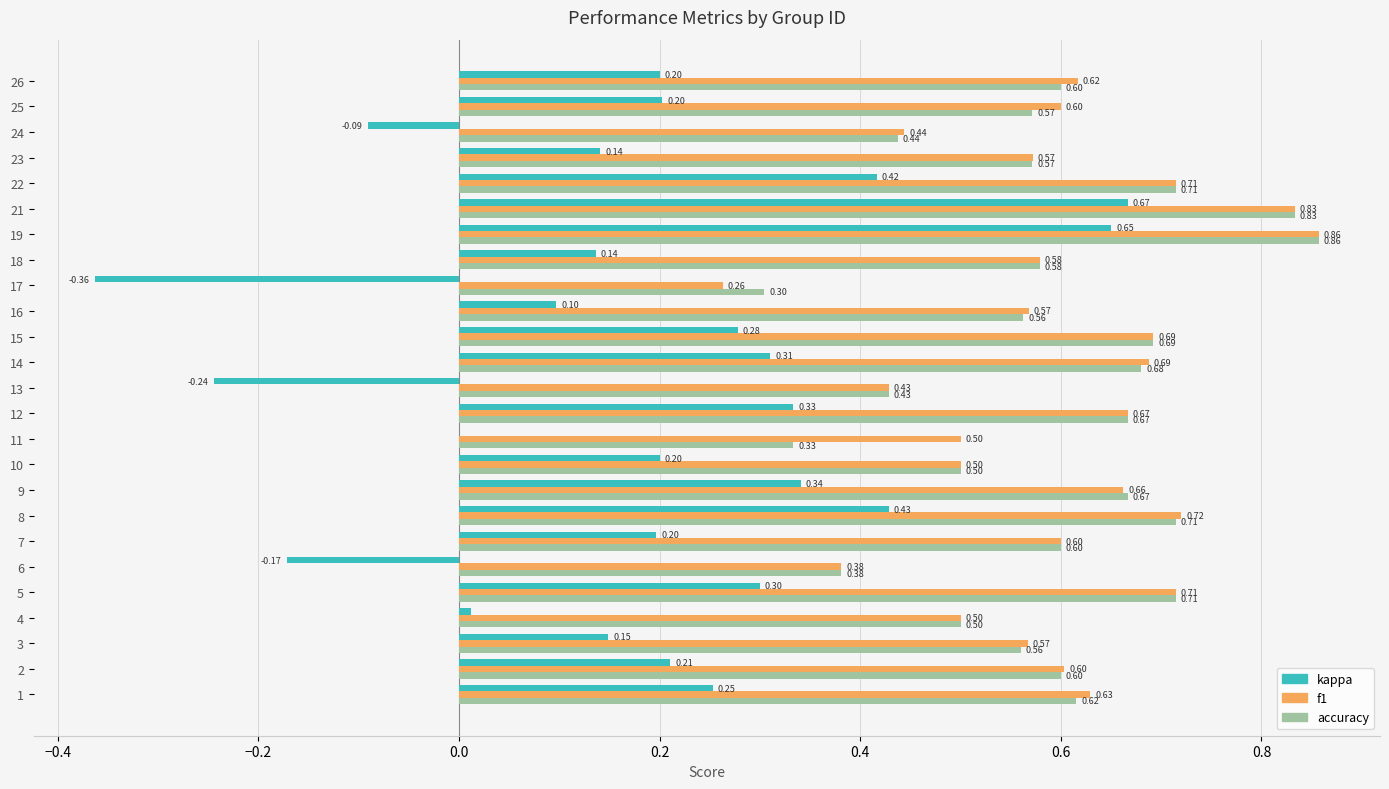

Is the value of f1 at 17 greater than the value of accuracy at 9?

No